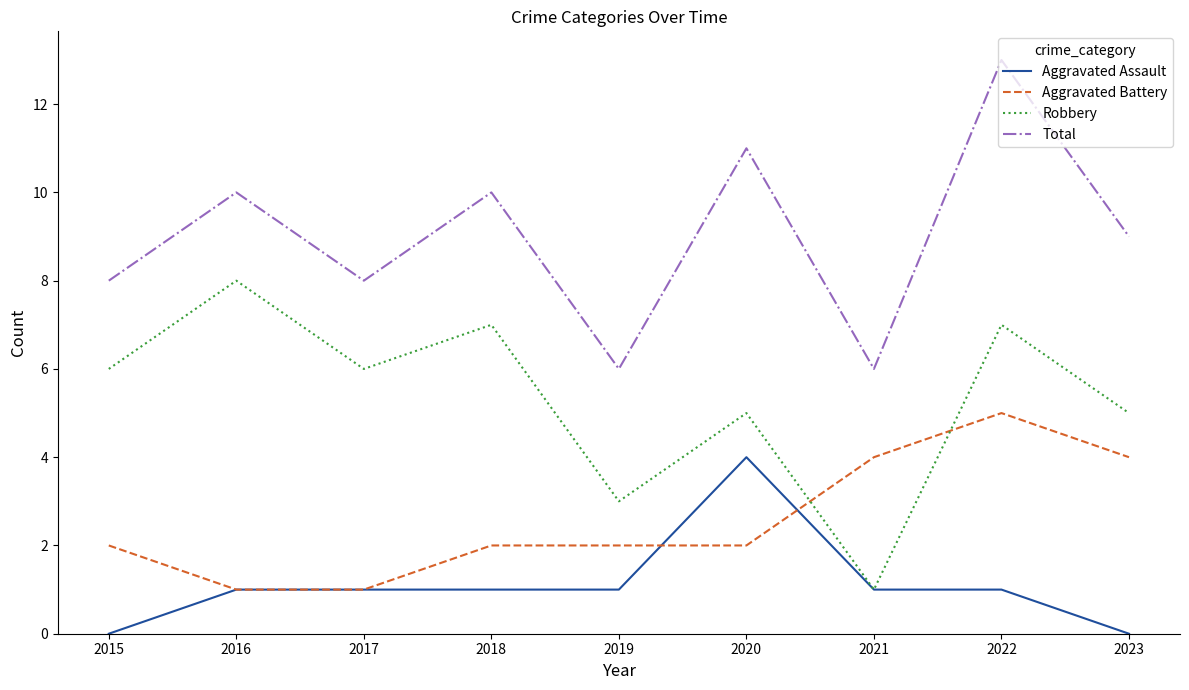

What is the sum of all Total values?

81